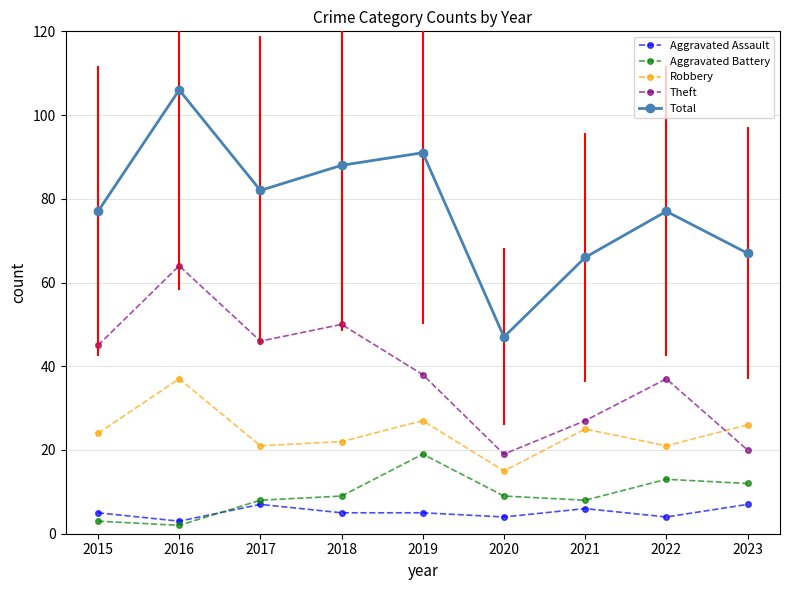

True or false: Total and Aggravated Assault intersect in this chart.

False